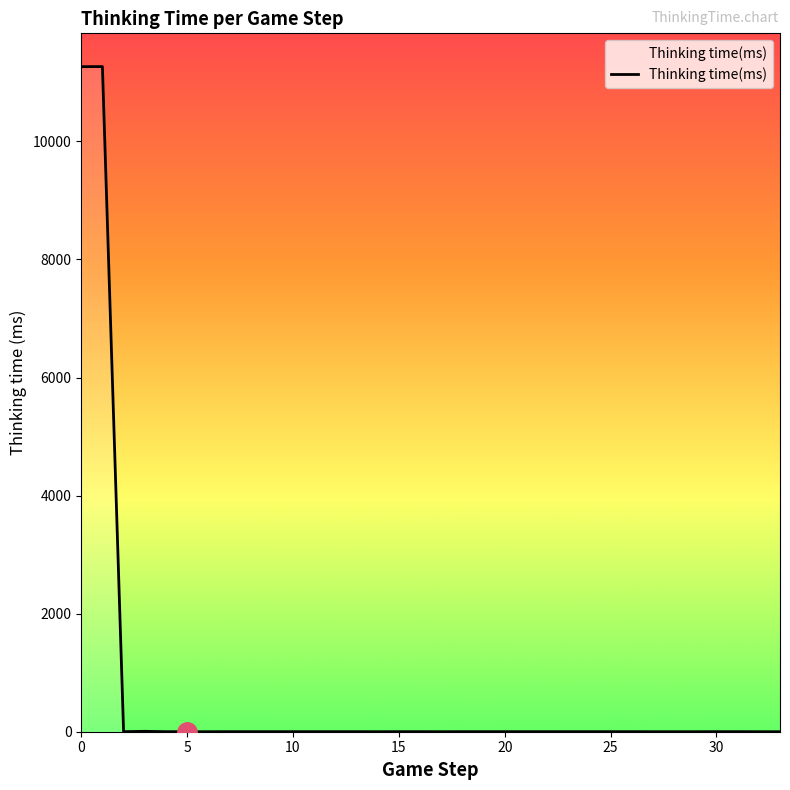

What is the difference between the maximum and minimum values?

11268